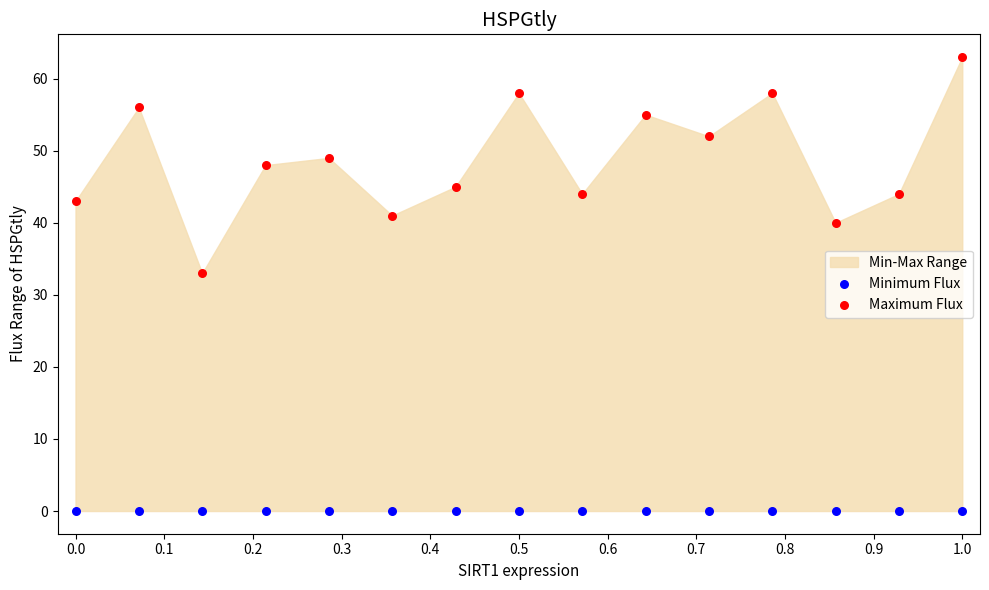

Which series contains the highest Y value?

Maximum Flux